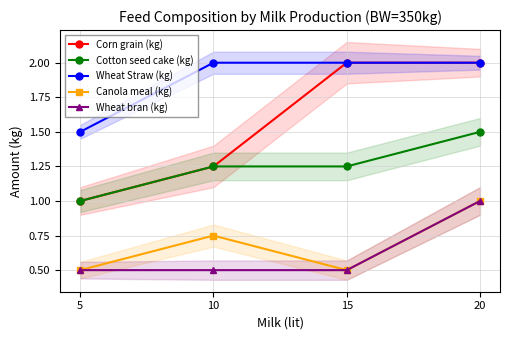

What is the value of the Canola meal (kg) point at the 2nd from the left?

0.8